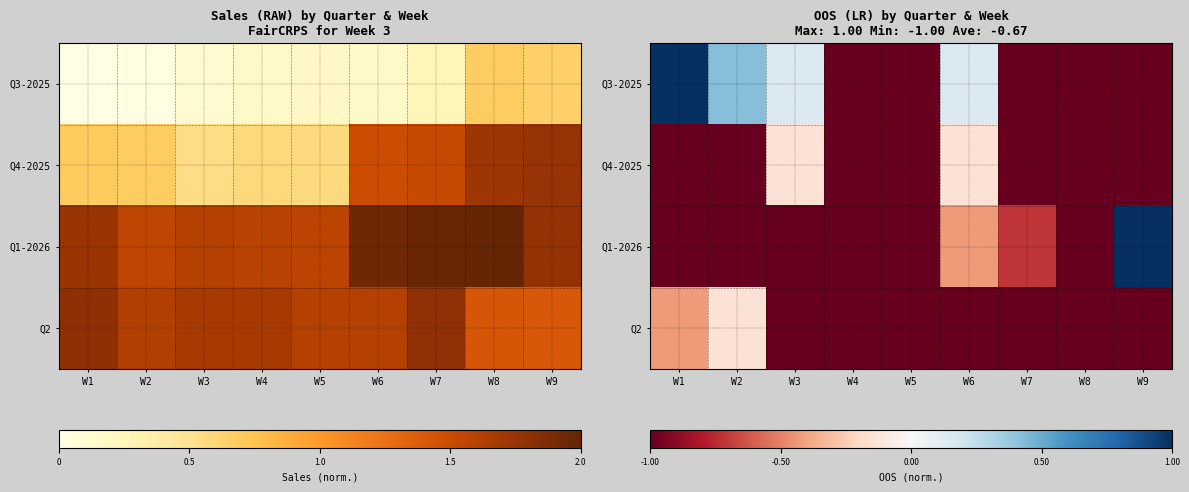

Where is Q4-2025 nearest to the value 0?

W3